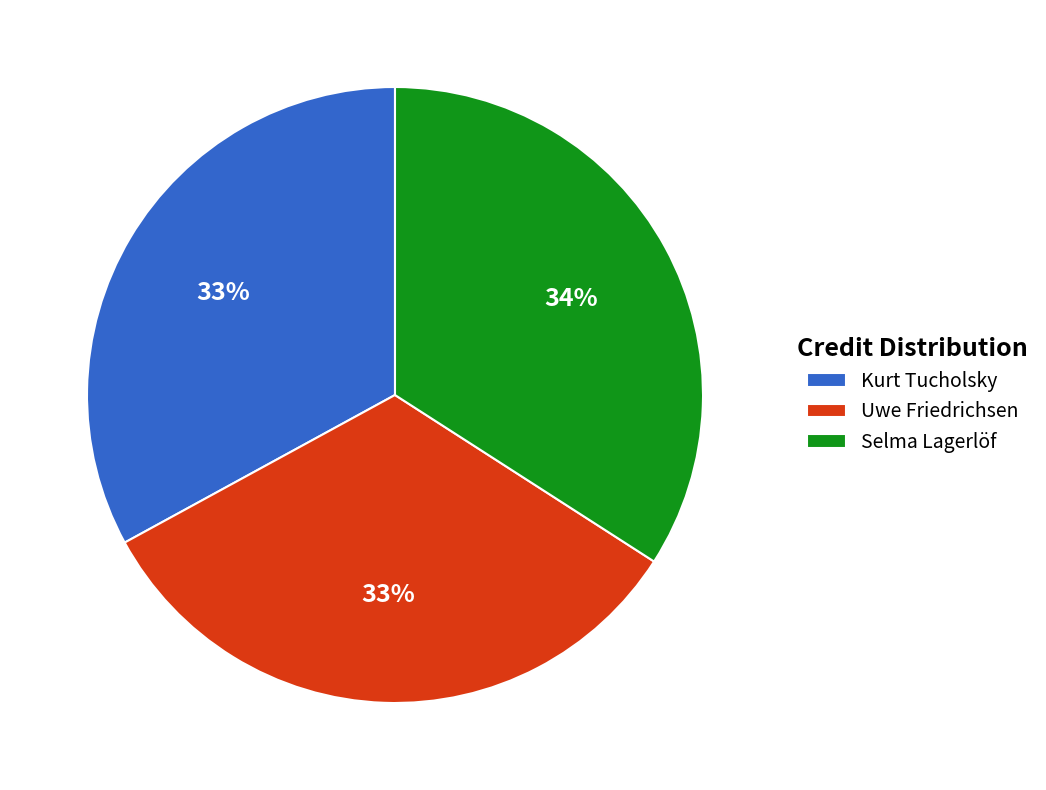

What is the largest slice in the pie chart?

Selma Lagerlöf